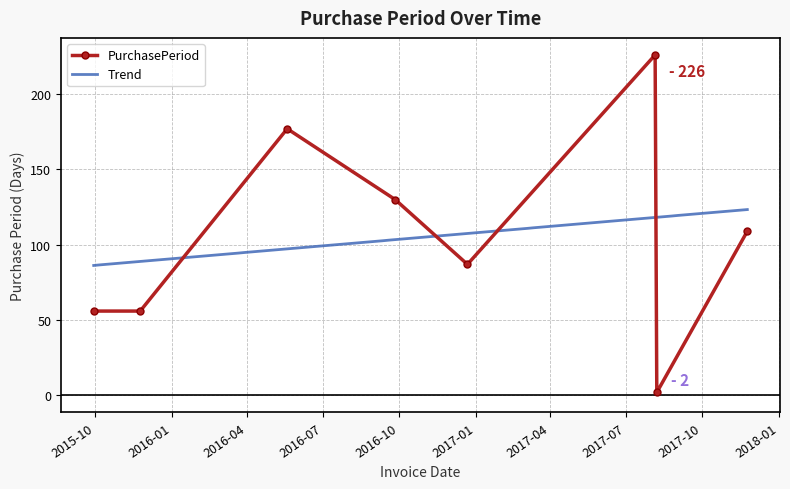

How many points are higher than both their immediate neighbors (excluding endpoints)?

2